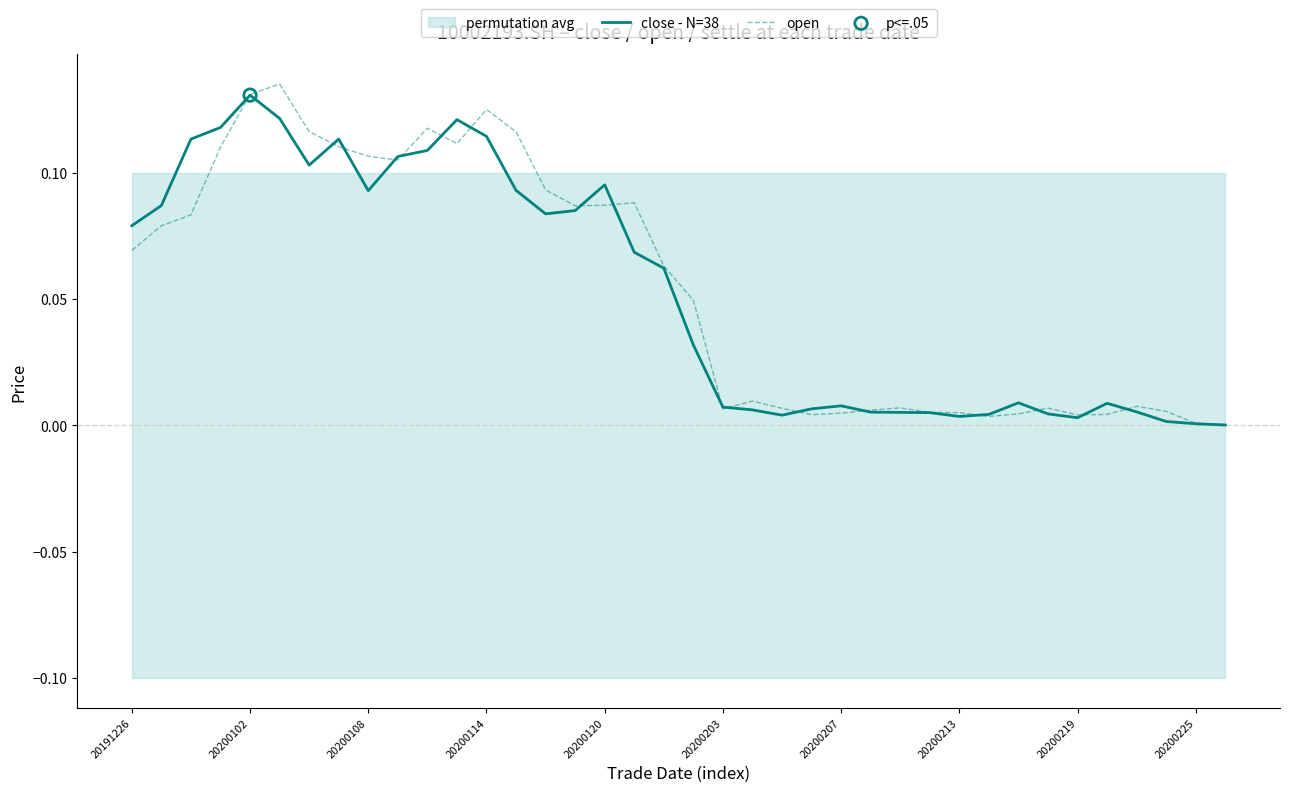

At how many categories does at least one series exceed 0?

38